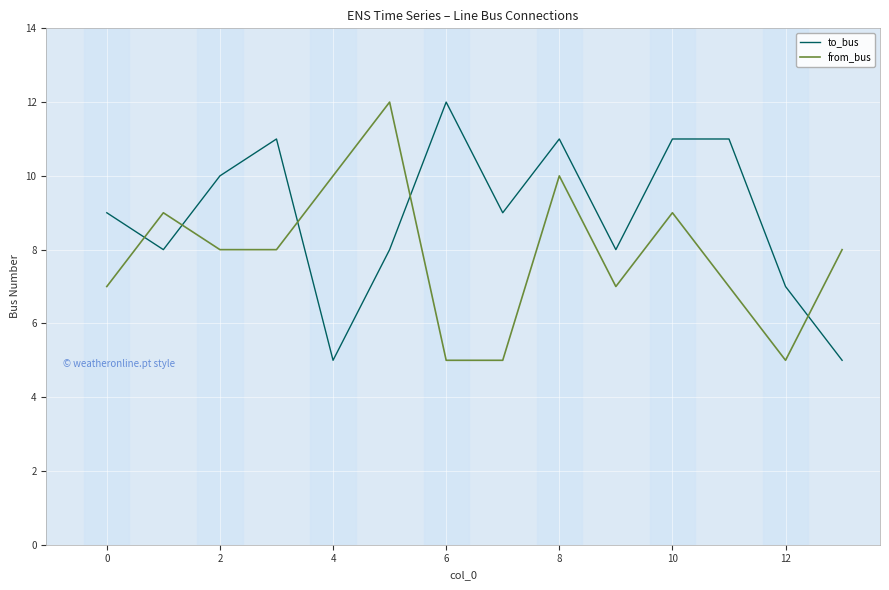

What is the difference between the maximum and minimum values in the from_bus series?

7